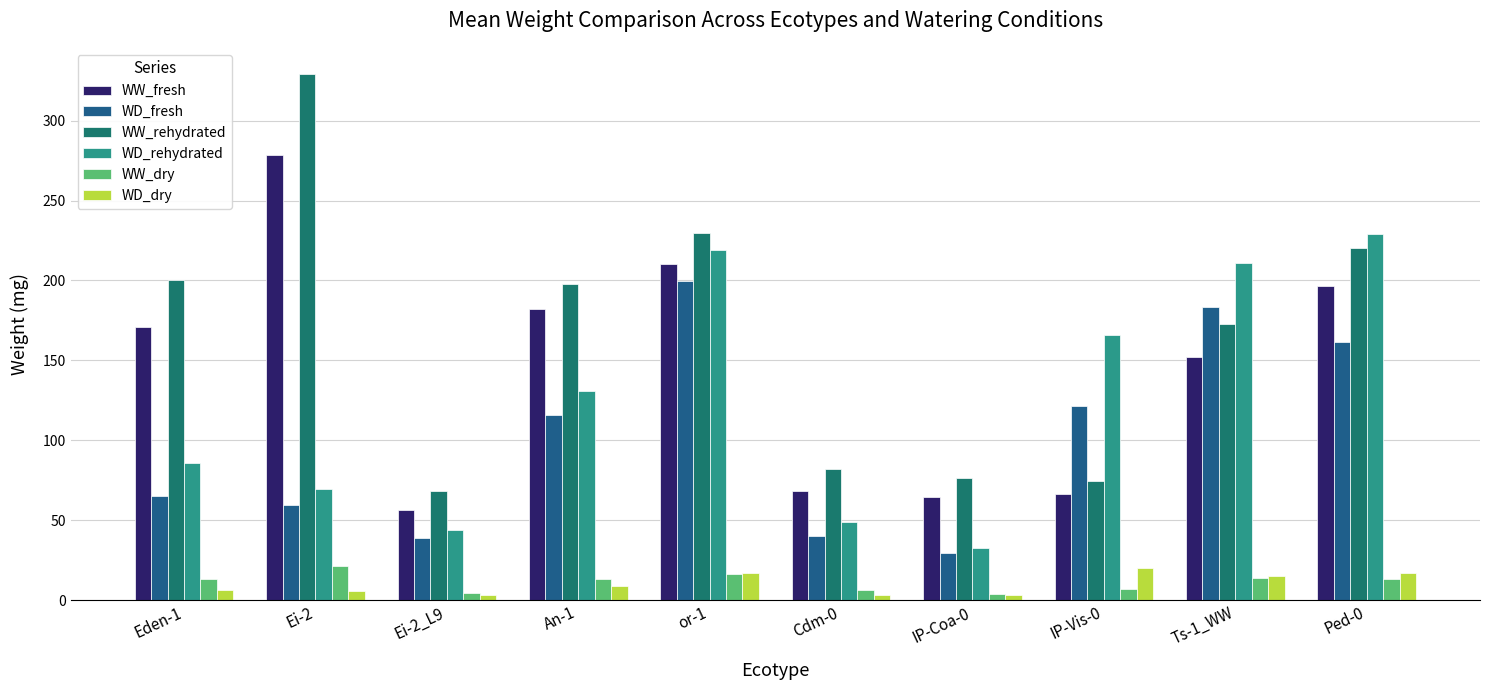

Reading left to right, extract all data points from this chart.

WW_fresh: Eden-1=170.6	Ei-2=278.6	Ei-2_L9=56.4	An-1=182.2	or-1=210.4	Cdm-0=68.5	IP-Coa-0=64.6	IP-Vis-0=66.1	Ts-1_WW=152.2	Ped-0=196.6
WD_fresh: Eden-1=65.4	Ei-2=59.8	Ei-2_L9=38.7	An-1=115.7	or-1=199.8	Cdm-0=39.8	IP-Coa-0=29.5	IP-Vis-0=121.4	Ts-1_WW=183.4	Ped-0=161.5
WW_rehydrated: Eden-1=200.6	Ei-2=329.1	Ei-2_L9=68.5	An-1=197.6	or-1=229.4	Cdm-0=82.0	IP-Coa-0=76.2	IP-Vis-0=74.5	Ts-1_WW=172.9	Ped-0=220.4
WD_rehydrated: Eden-1=85.6	Ei-2=69.5	Ei-2_L9=43.6	An-1=130.6	or-1=218.9	Cdm-0=48.8	IP-Coa-0=32.8	IP-Vis-0=165.7	Ts-1_WW=210.8	Ped-0=229.3
WW_dry: Eden-1=12.9	Ei-2=21.3	Ei-2_L9=4.6	An-1=12.9	or-1=16.2	Cdm-0=6.5	IP-Coa-0=4.1	IP-Vis-0=6.9	Ts-1_WW=13.6	Ped-0=13.4
WD_dry: Eden-1=6.2	Ei-2=5.4	Ei-2_L9=3.2	An-1=8.8	or-1=16.7	Cdm-0=3.2	IP-Coa-0=2.9	IP-Vis-0=19.8	Ts-1_WW=15.2	Ped-0=16.7